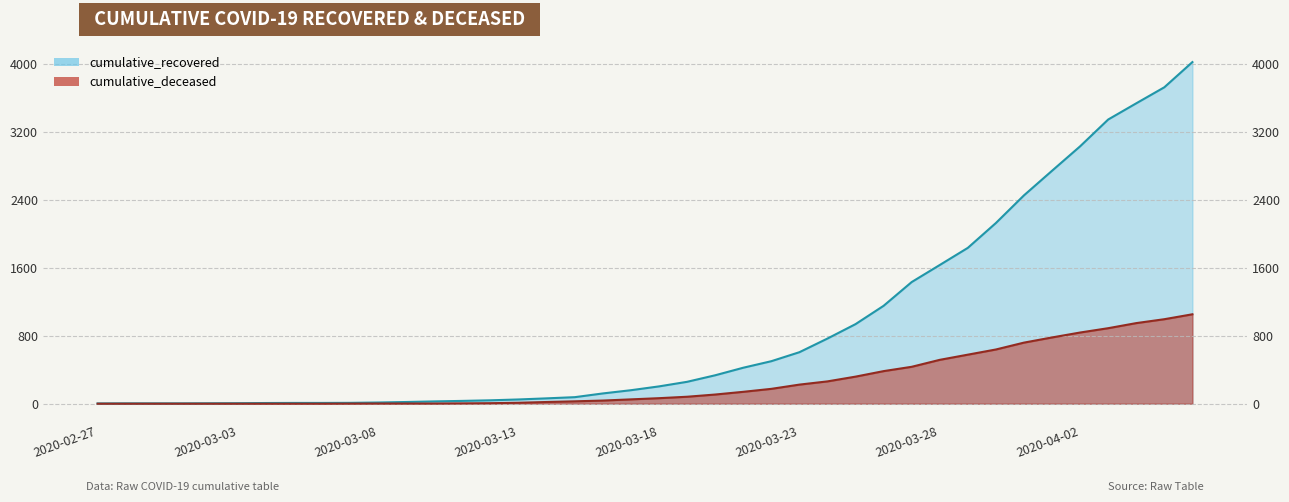

Which series has the widest spread of values?

cumulative_recovered